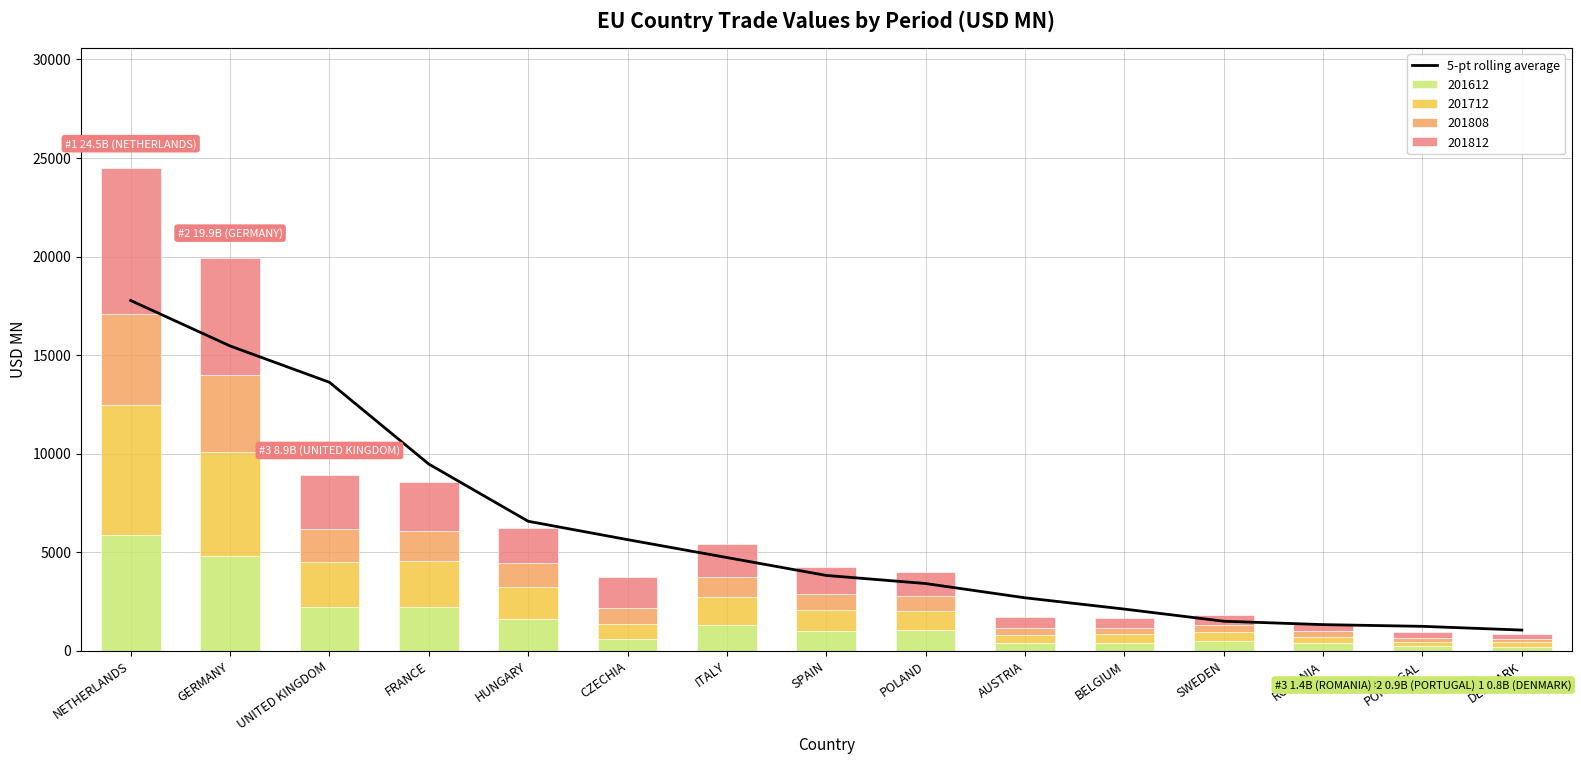

What is the difference between the maximum and minimum values?

16724.4